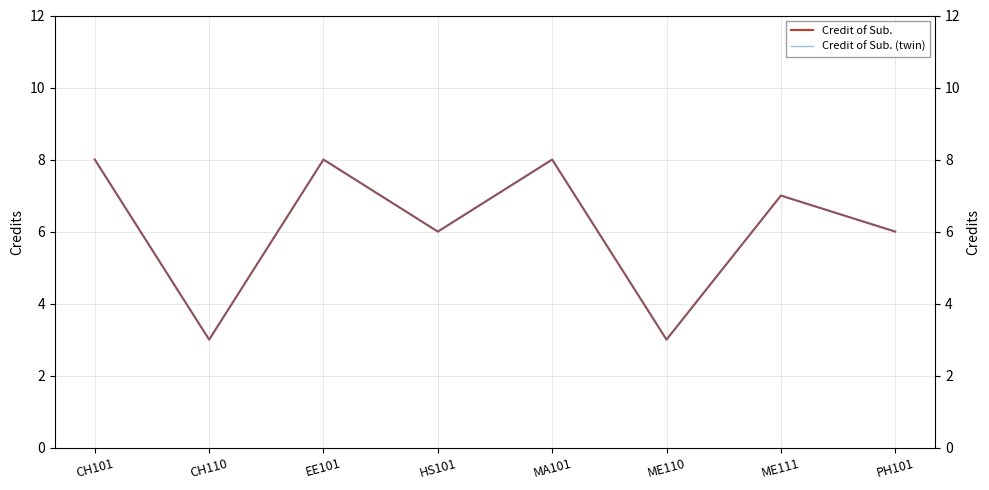

Which category has the highest value across all series?

CH101